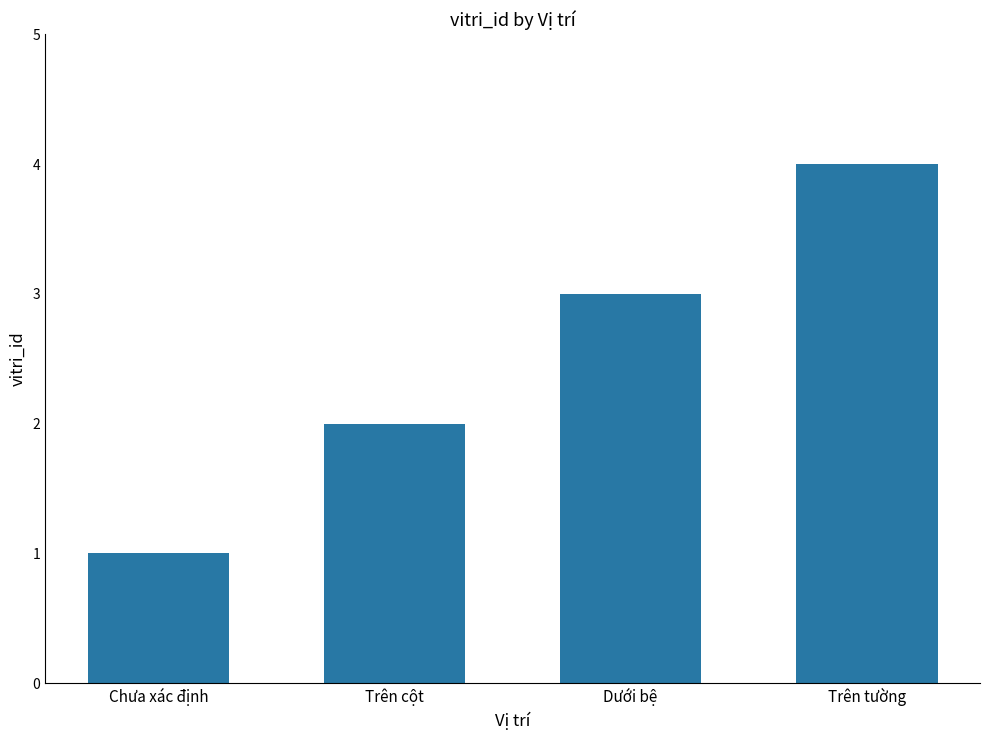

The value at Dưới bệ is 3. True or false?

True